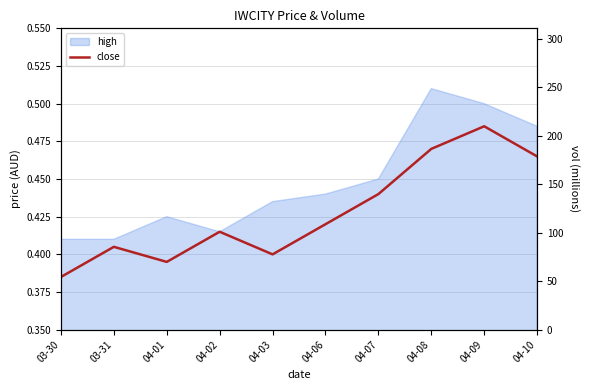

True or false: the data has more than 0 interior local peaks.

True